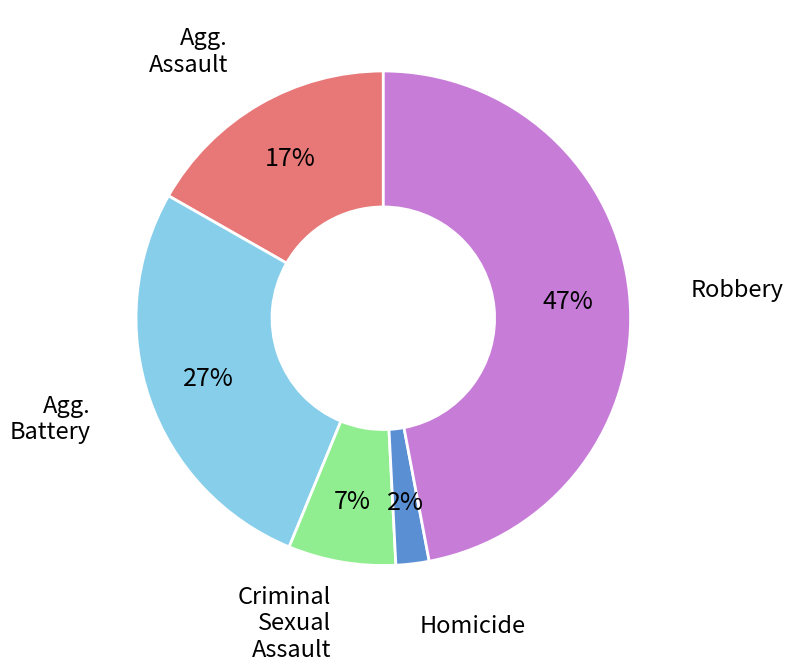

To the nearest percent, what is the difference between the largest and smallest slice percentages?

45%